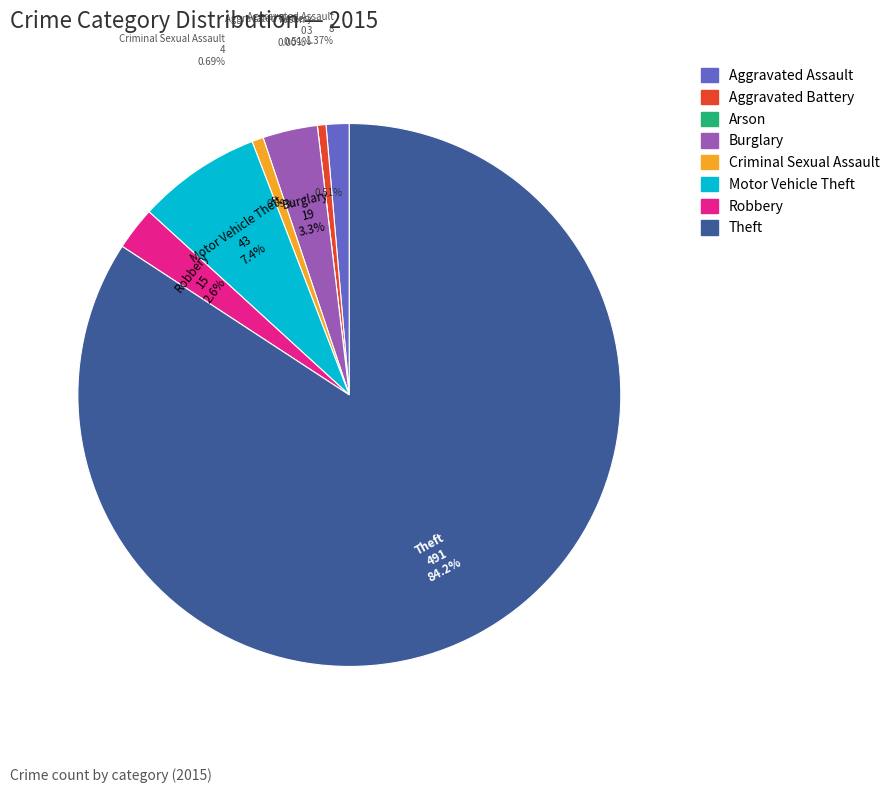

The Arson slice represents 10% of the pie. True or false?

False